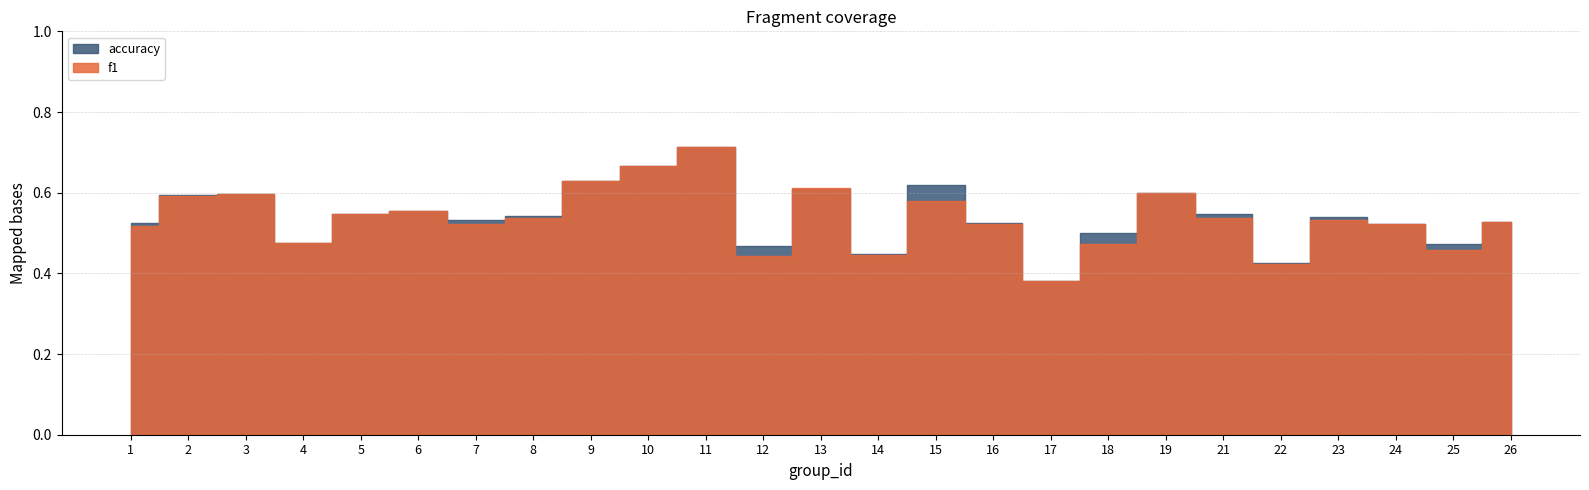

The accuracy series shows 0.6 at 15. True or false?

True